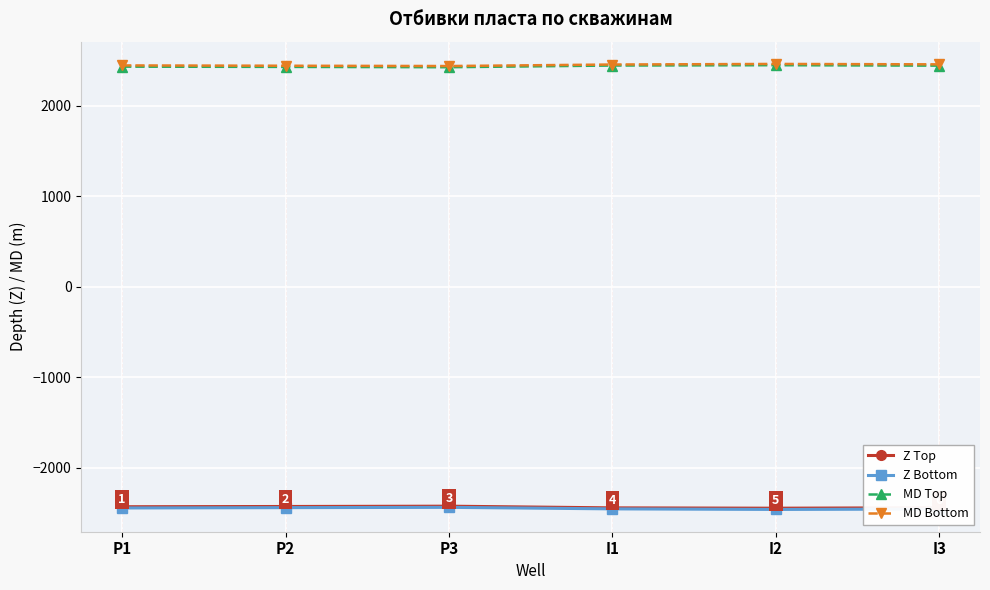

What is the difference between the highest and lowest values at I1?

4909.4